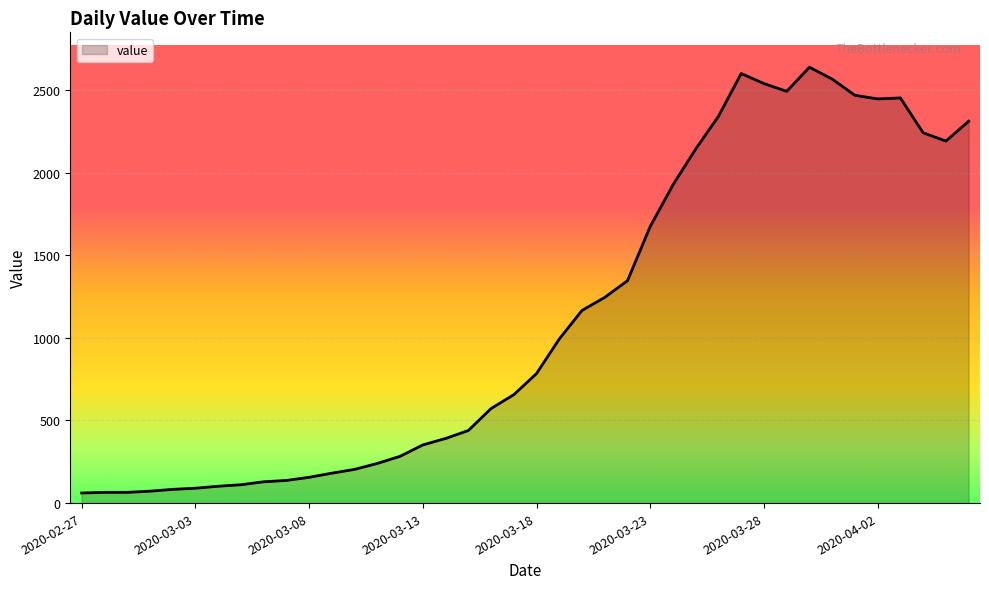

What is the average value?

1124